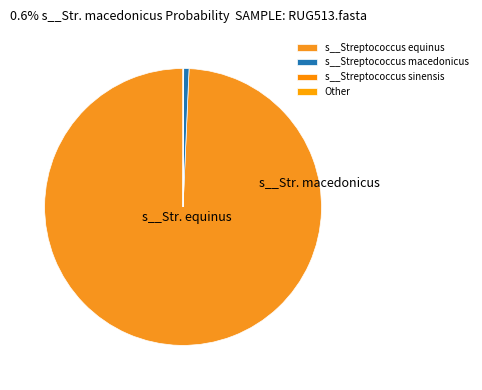

How many segments does this pie chart have?

2